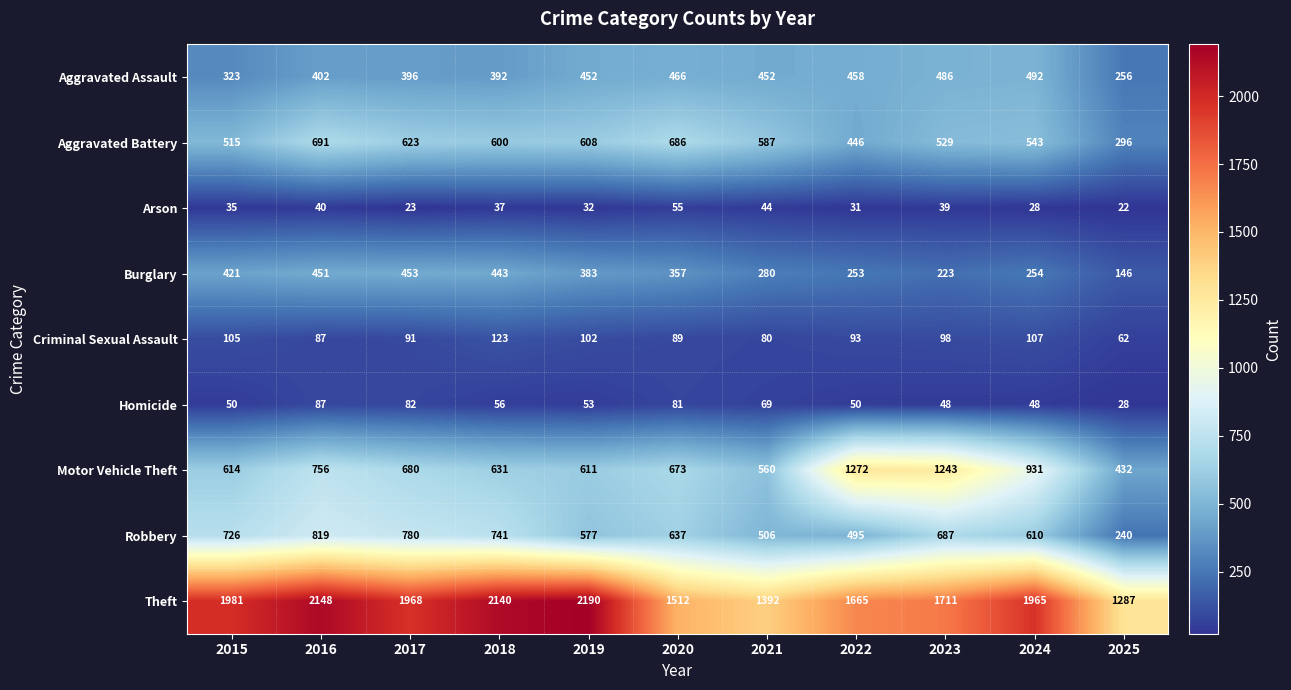

What is the total value across all series at 2021?

3970